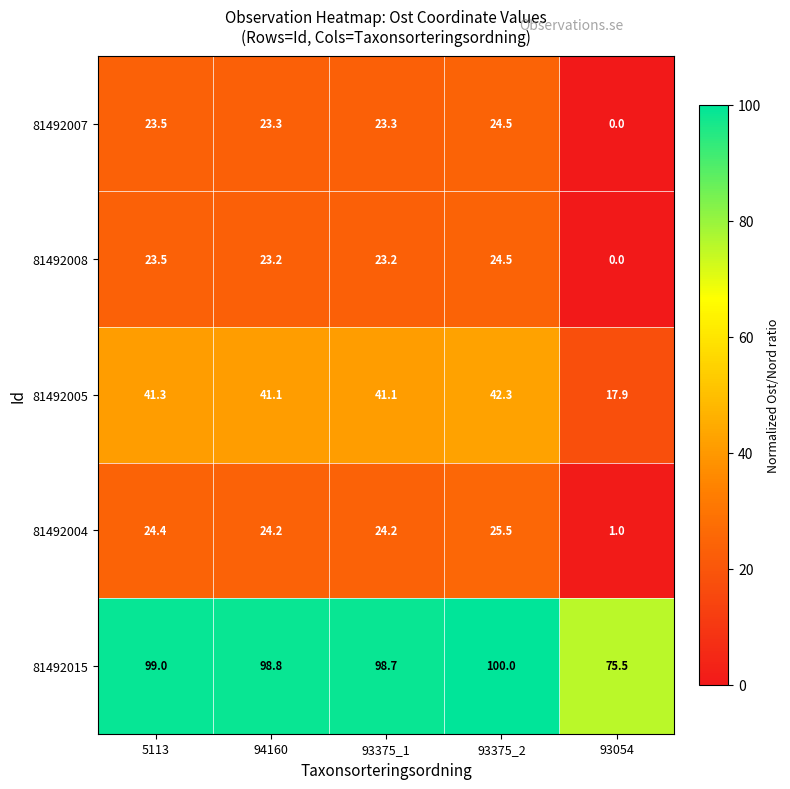

What is the spread (max minus min) of values at 5113?

75.5